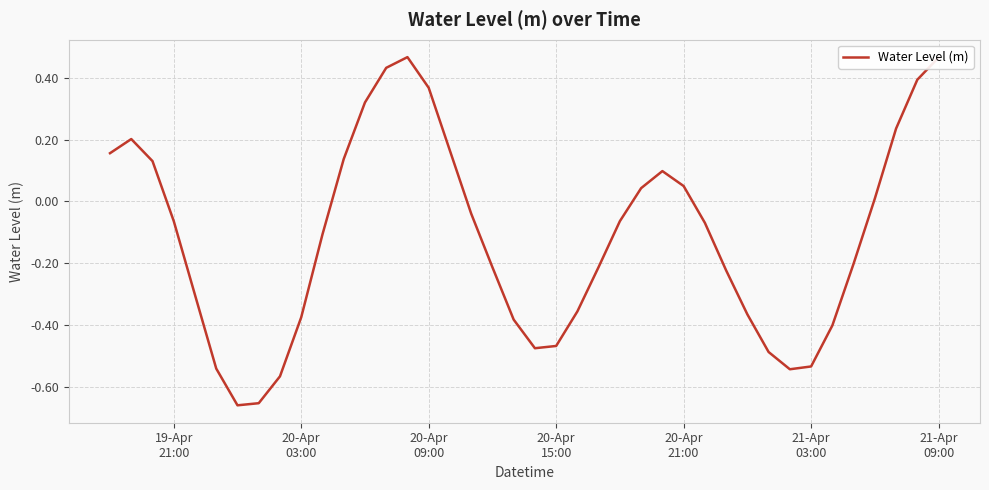

True or false: the data has more than 2 interior local peaks.

True